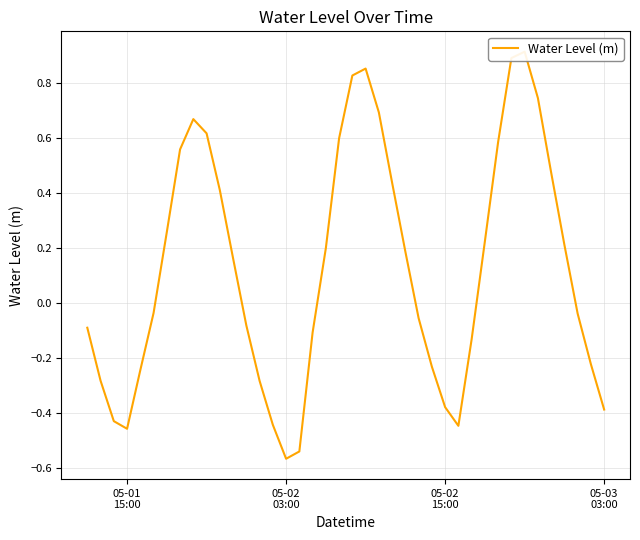

How many interior local valleys (lower than both neighbors) does the data have?

3